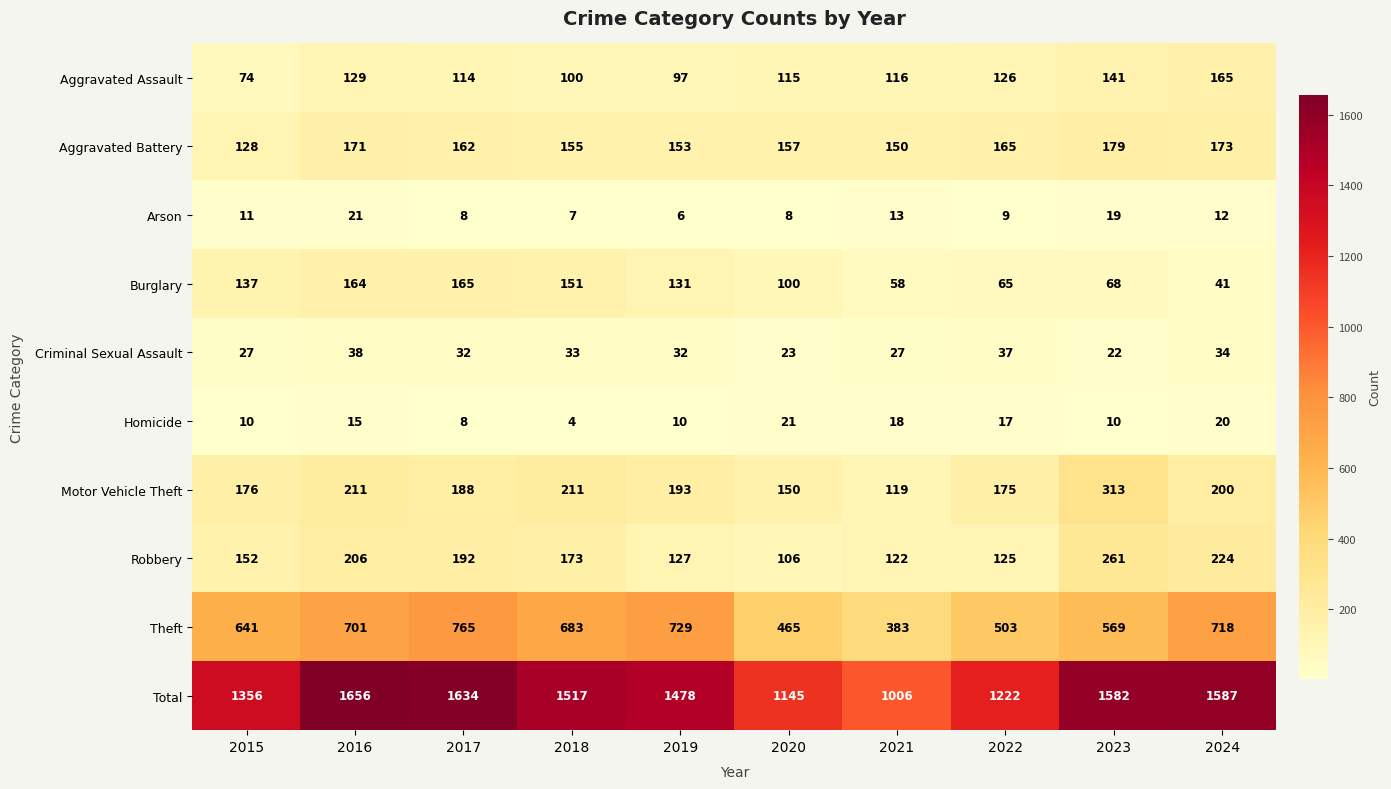

Between 2017 and 2020, which series saw the biggest shift?

Total